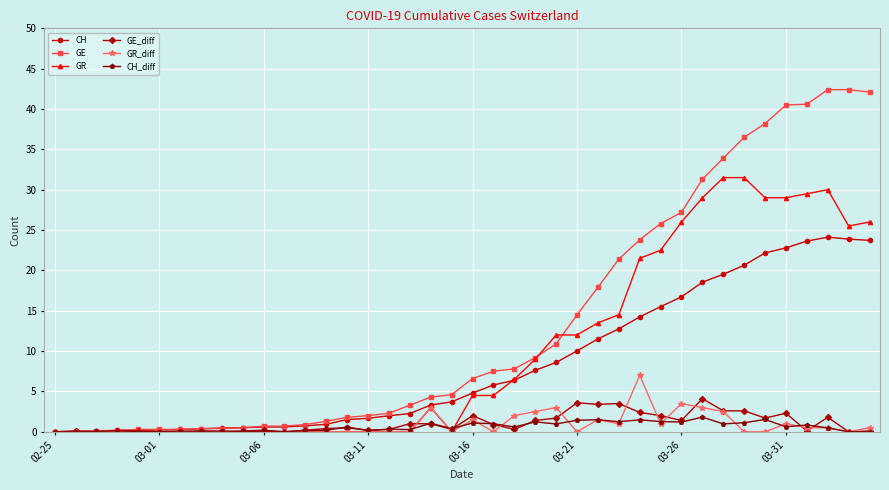

List the series in order of their peak value, highest first.

GE, GR, CH, GR_diff, GE_diff, CH_diff